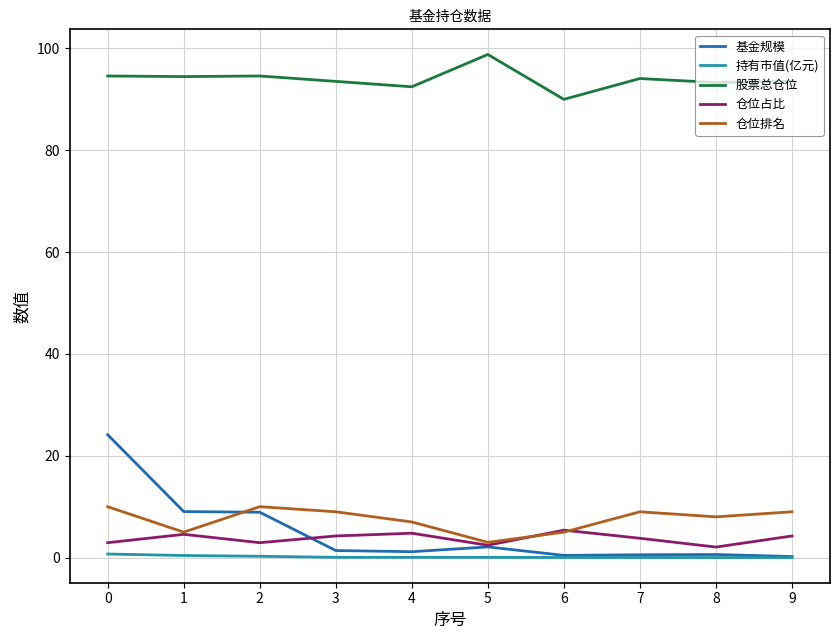

Count the number of categories in the chart.

10